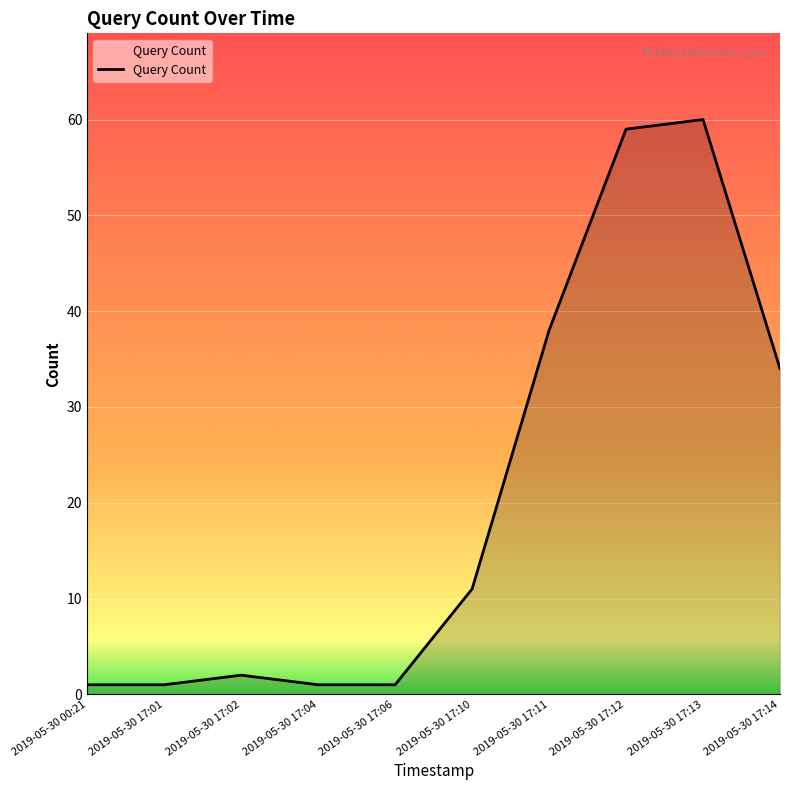

Reading left to right, extract all data points from this chart.

2019-05-30 00:21=1	2019-05-30 17:01=1	2019-05-30 17:02=2	2019-05-30 17:04=1	2019-05-30 17:06=1	2019-05-30 17:10=11	2019-05-30 17:11=38	2019-05-30 17:12=59	2019-05-30 17:13=60	2019-05-30 17:14=34